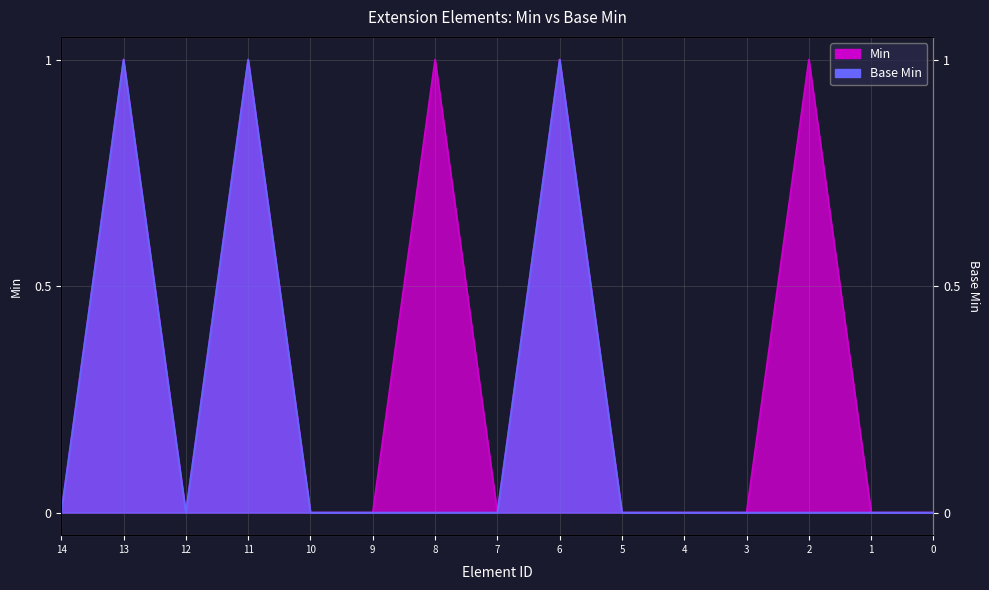

Is it true that Base Min equals 0 at 0?

True